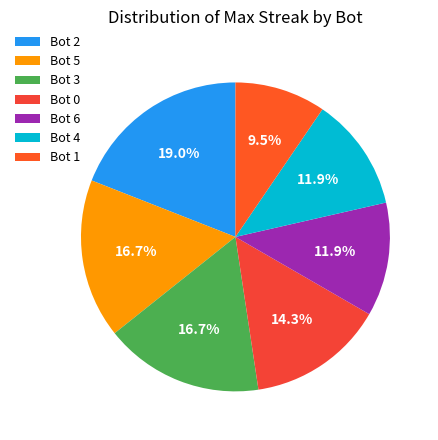

How many slices are in this pie chart?

7